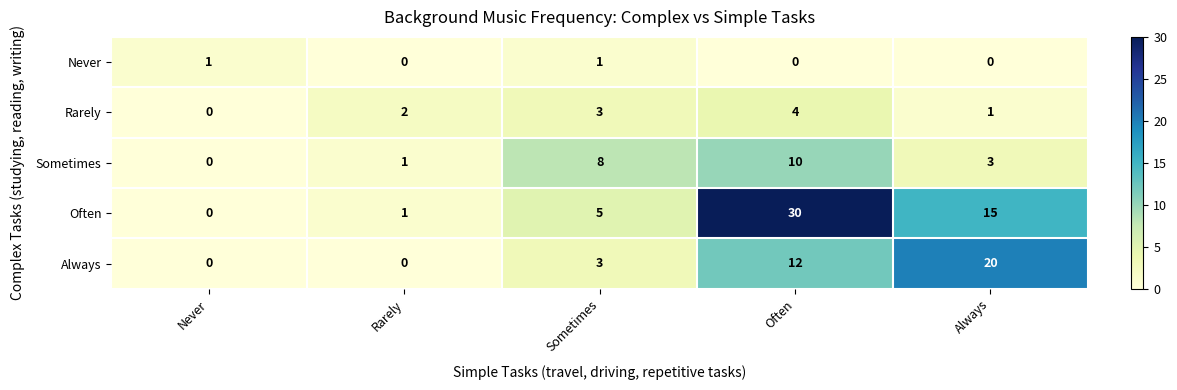

How many values in the Never series exceed 0?

2